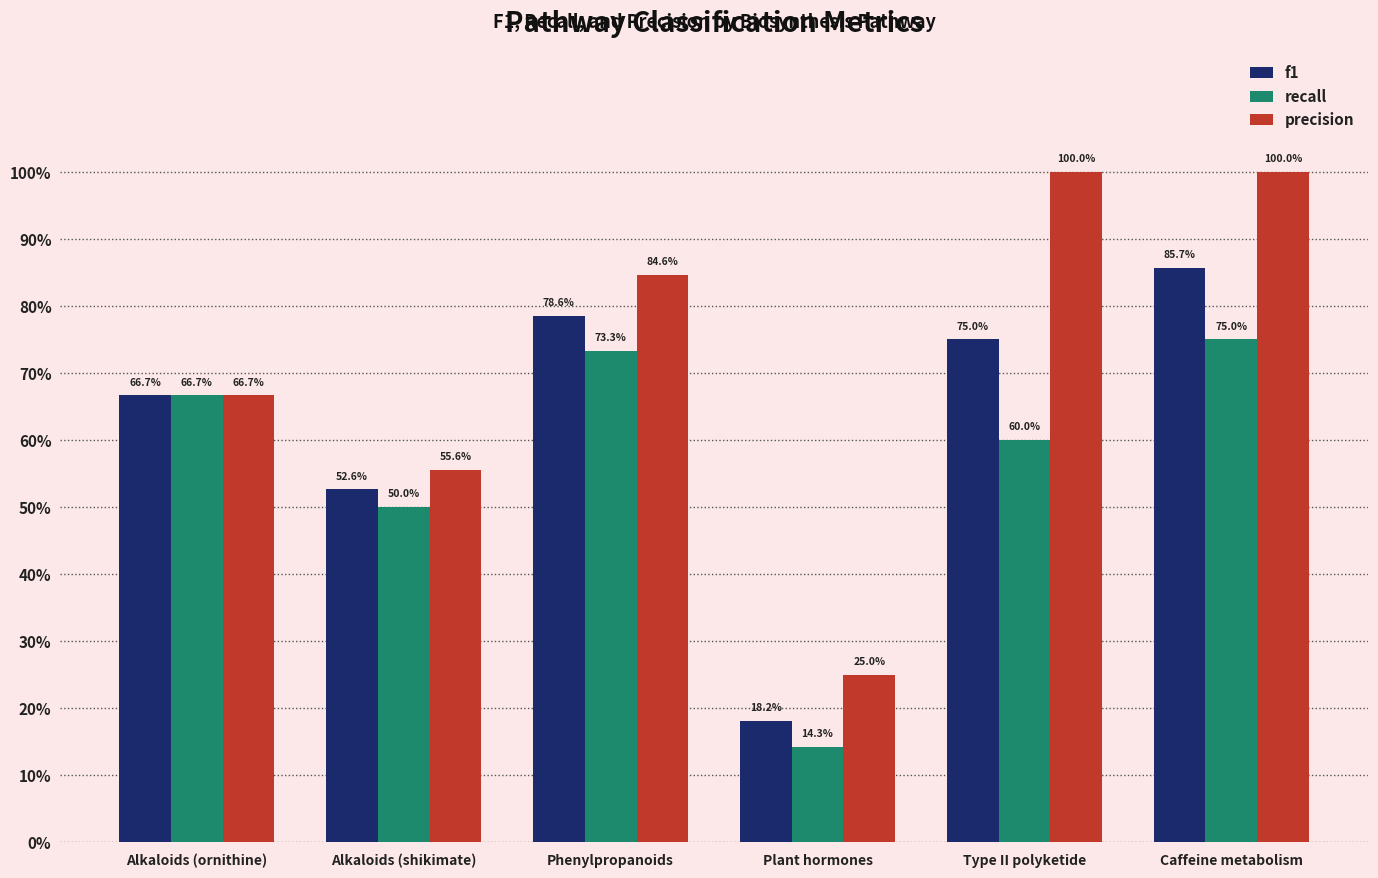

At Phenylpropanoids, list the series in order from largest to smallest.

precision, f1, recall